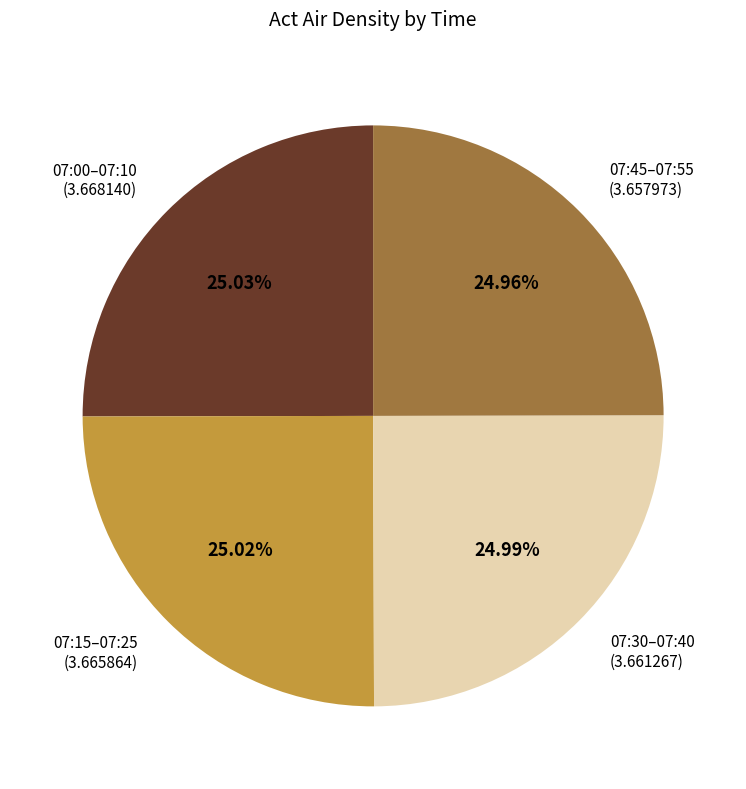

Count the number of slices in the pie.

4